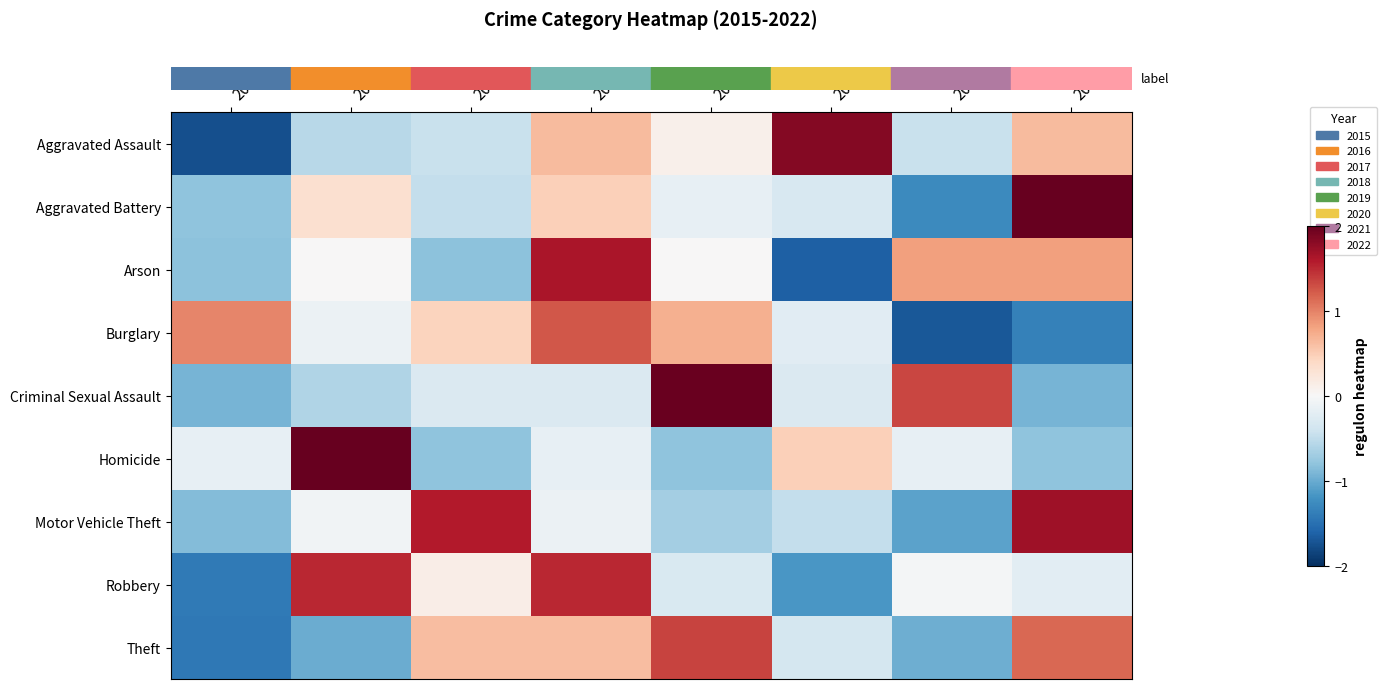

Count the number of categories in the chart.

8